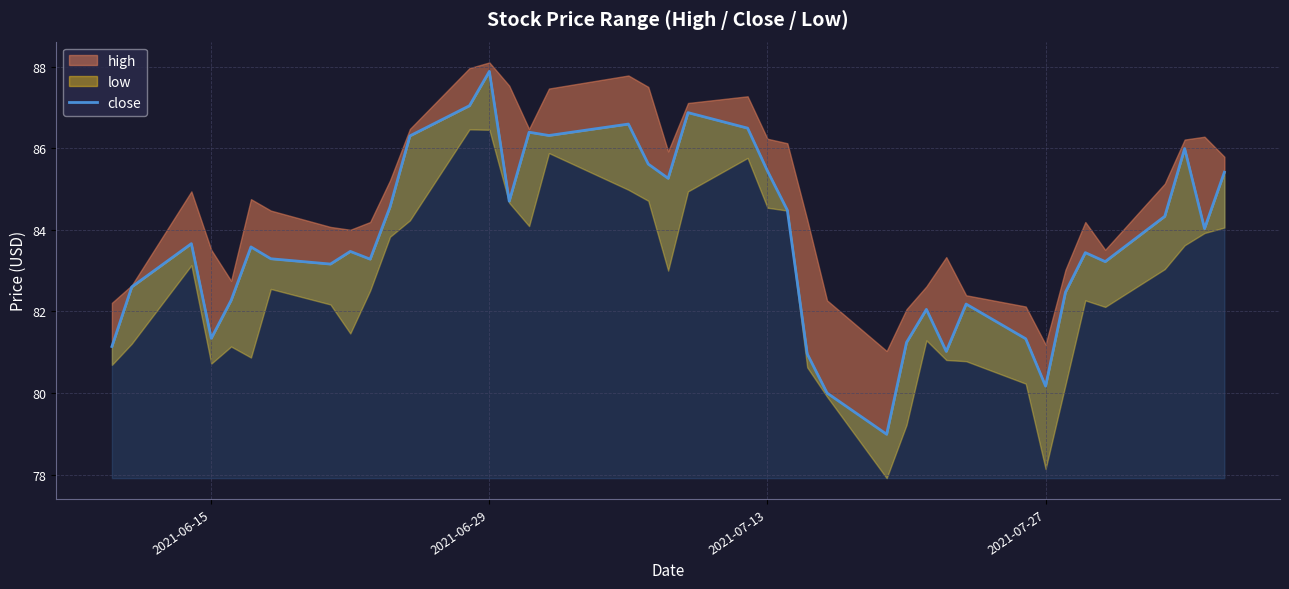

What is the average value?

83.7